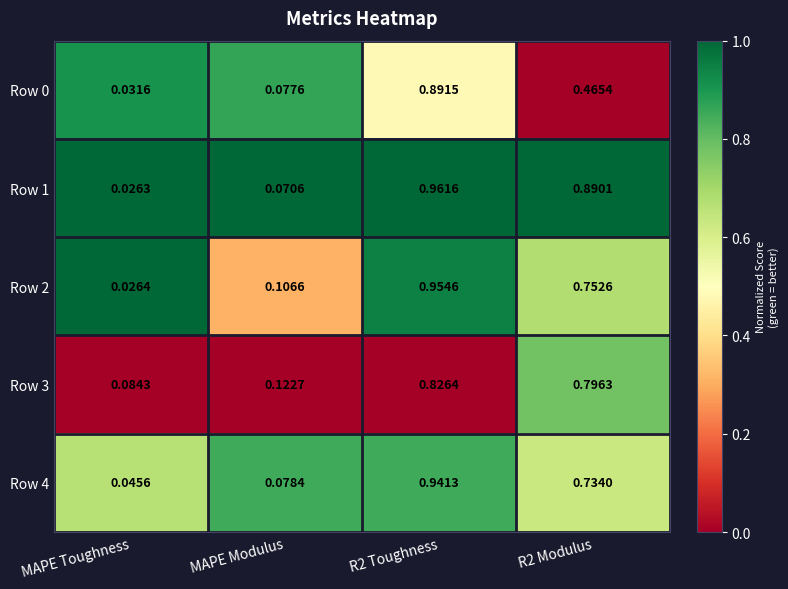

At which label is Row 3 closest to 0?

MAPE Toughness